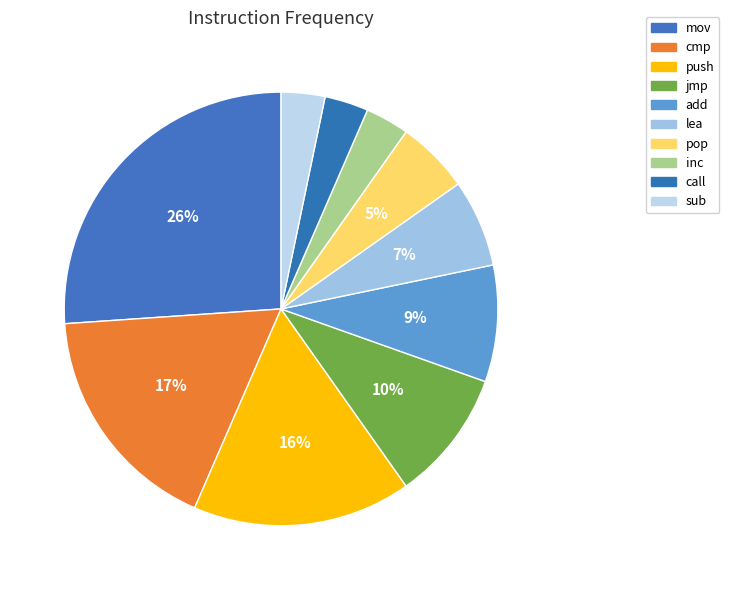

What percentage is the jmp slice, to the nearest percent?

10%